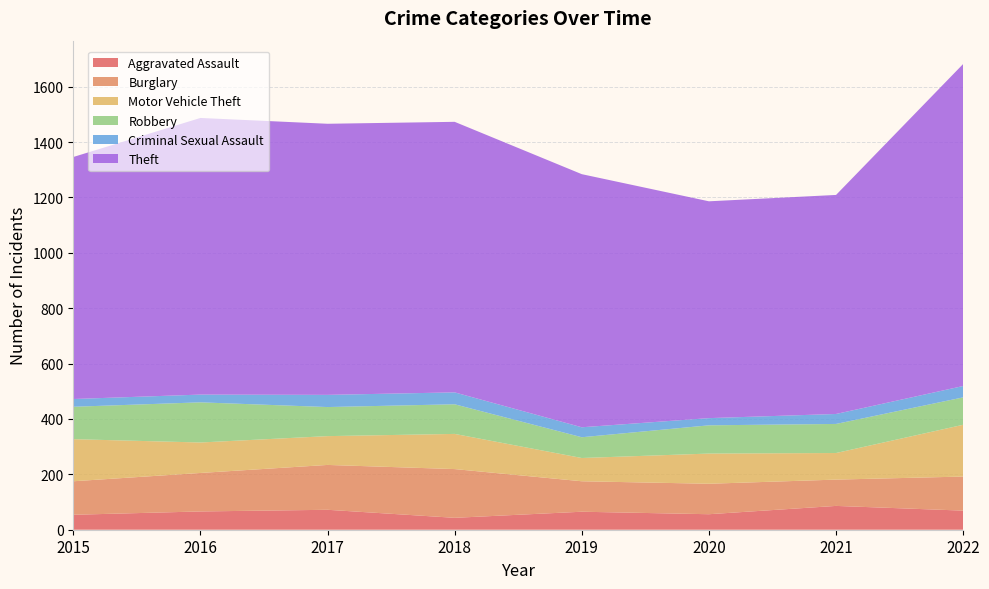

Reading left to right, list all the values displayed in this chart.

Aggravated Assault: 54	66	72	43	65	56	86	69
Burglary: 121	139	162	176	110	110	95	123
Motor Vehicle Theft: 152	110	104	127	84	109	96	187
Robbery: 117	145	105	107	75	102	105	99
Criminal Sexual Assault: 28	28	44	43	36	26	36	41
Theft: 874	999	979	977	914	783	791	1163